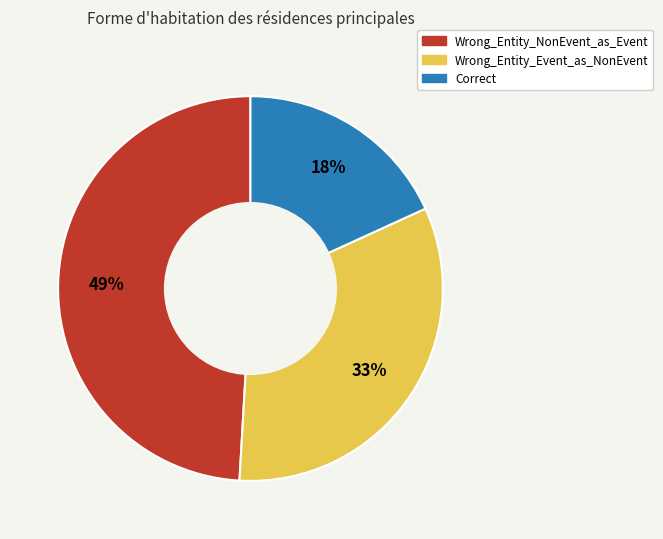

Which slice is the smallest?

Correct